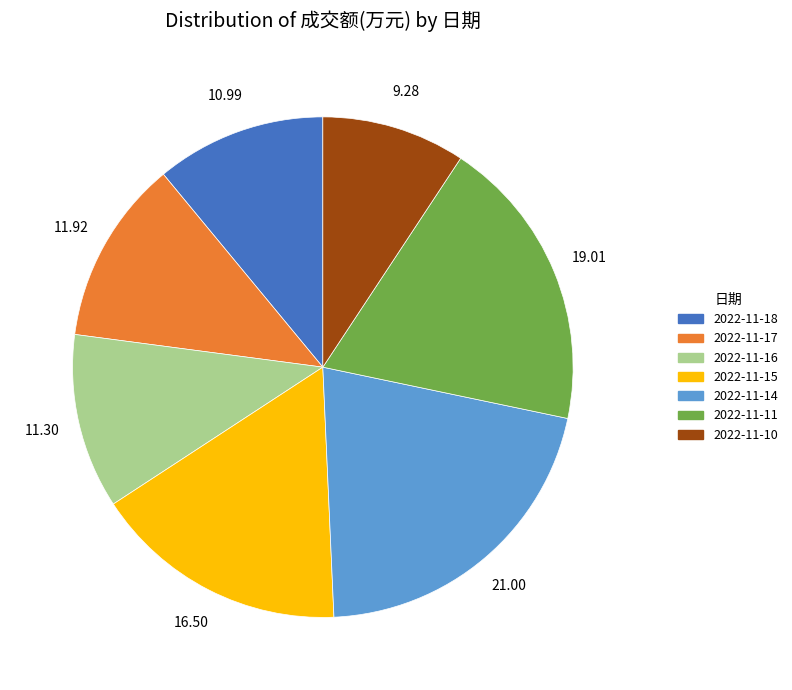

What is the ratio of the value at 2022-11-18 to the value at 2022-11-14?

0.5